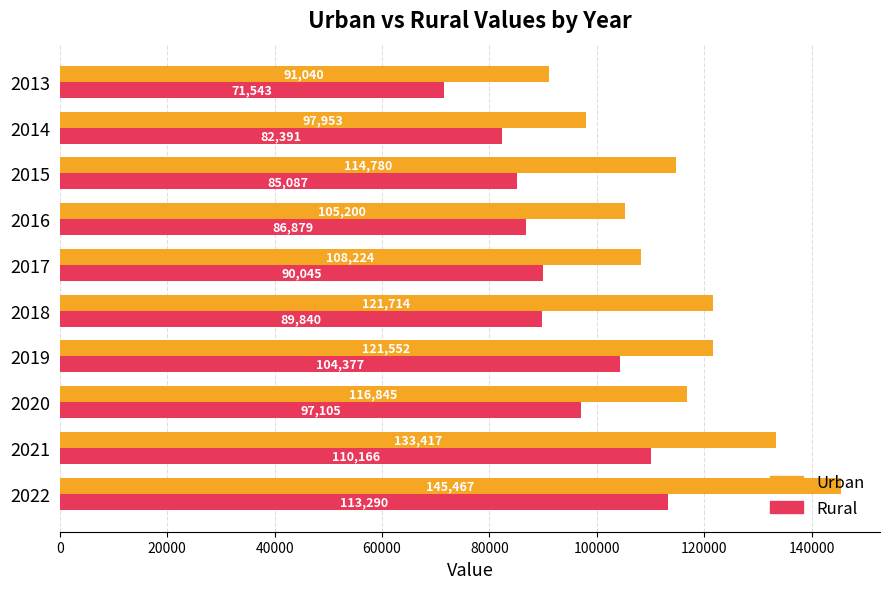

What is the average value of the Urban series?

115619